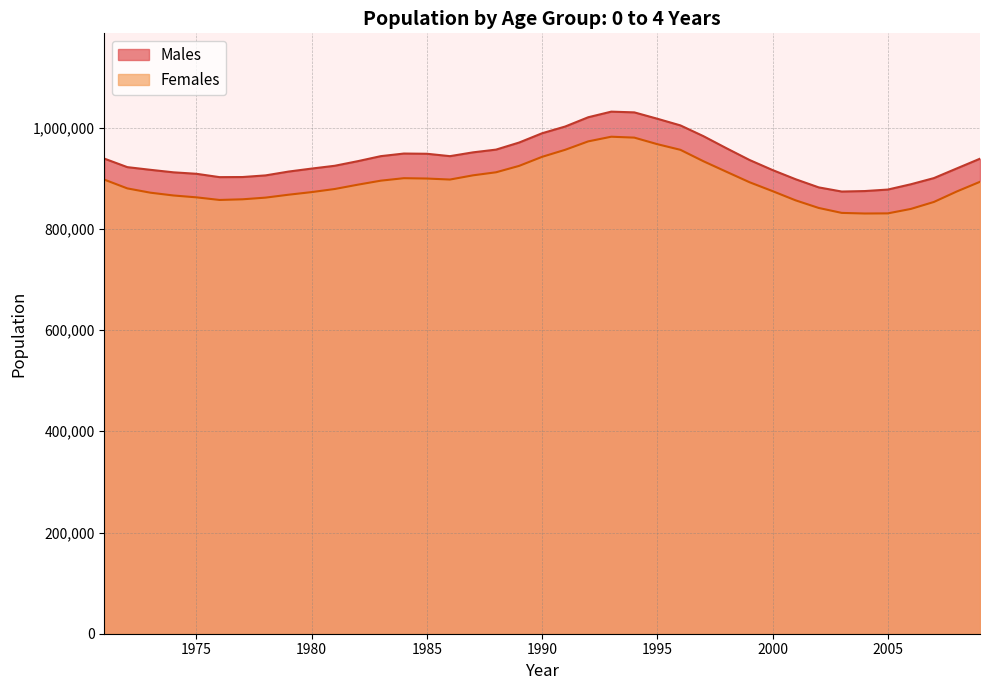

What is the value of the Males point at the 6th from the left?

902201